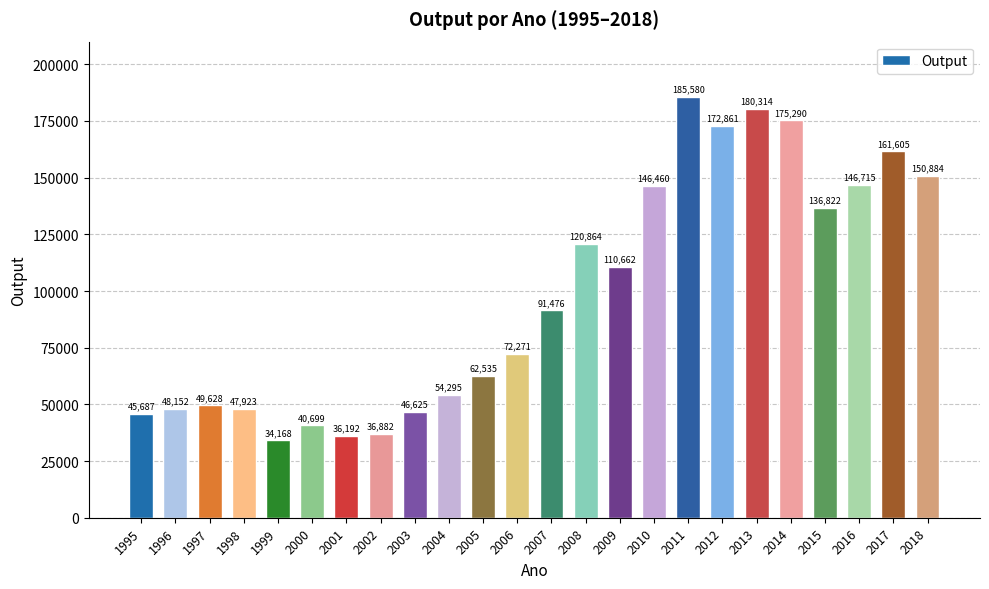

What is the ratio of the value at 2013 to the value at 1999?

5.3